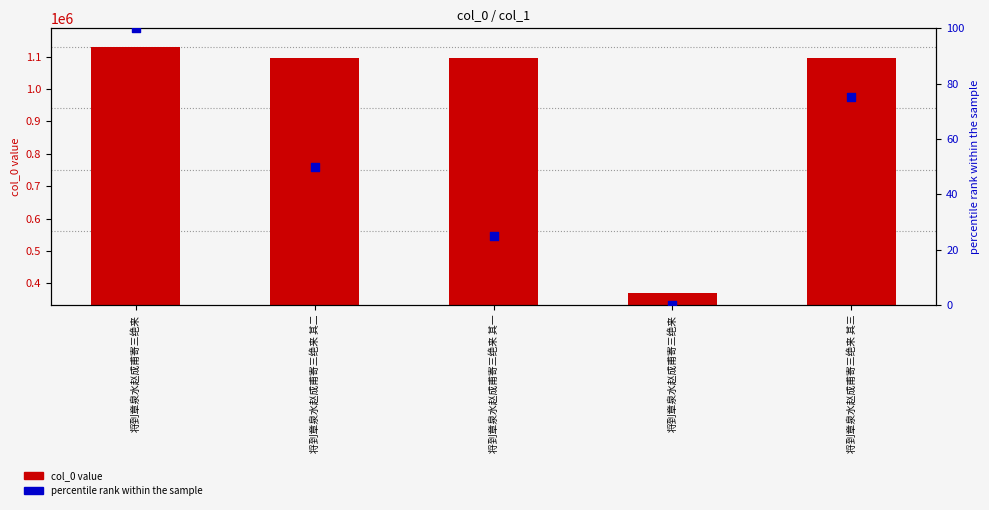

Which series has the largest total across all categories?

col_0 value